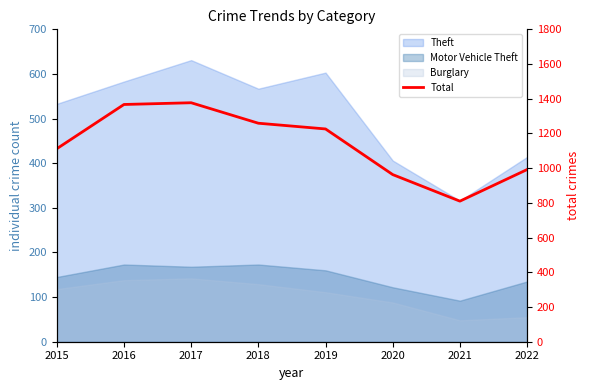

Reading right to left, list all the values displayed in this chart.

992	810	963	1226	1259	1377	1367	1112